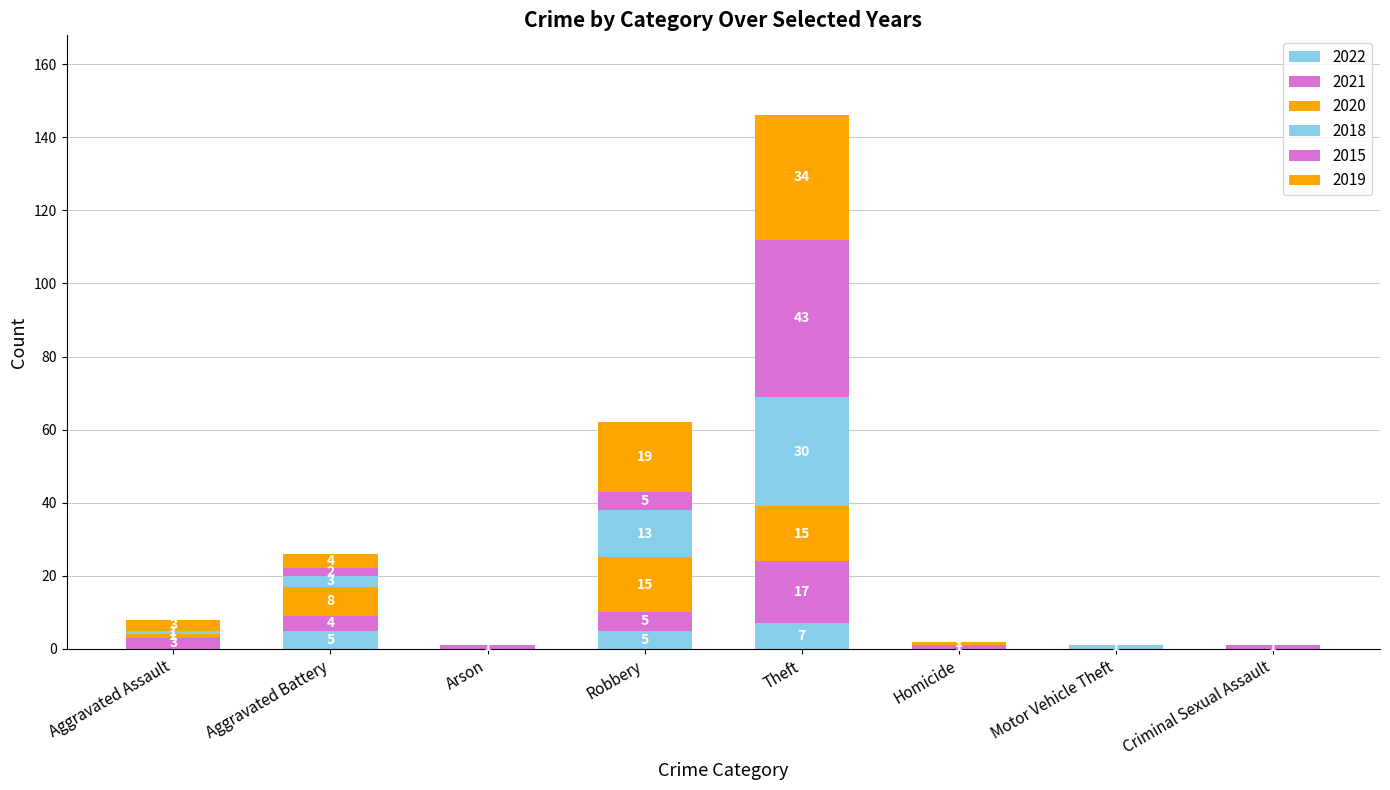

Are the bars grouped side by side (vs. stacked)?

No